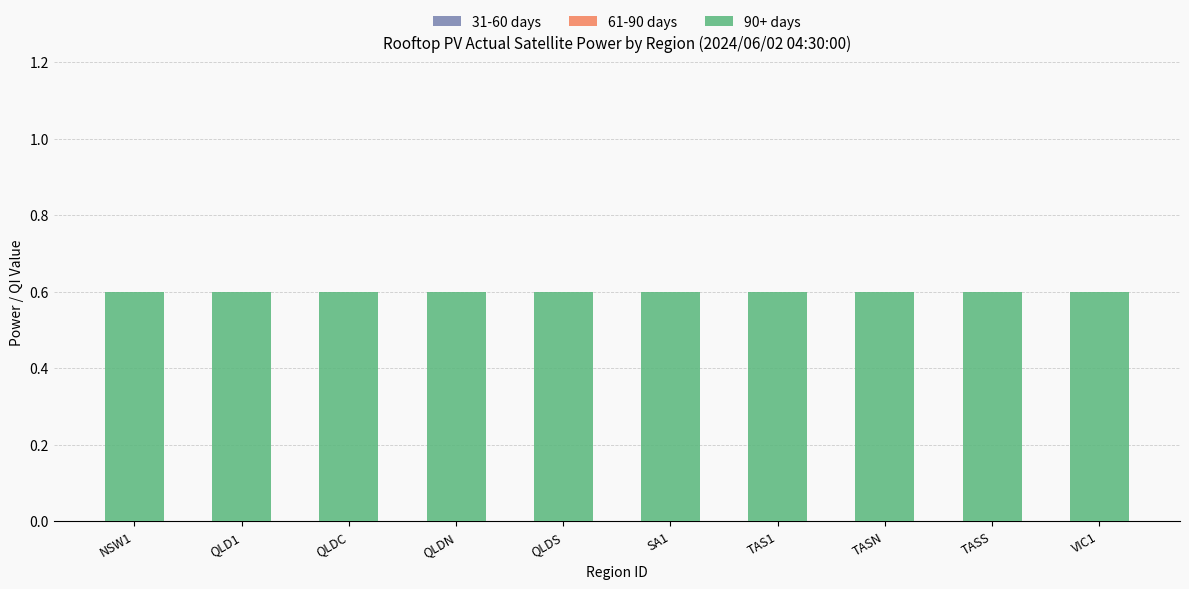

At which label does 90+ days reach its minimum?

NSW1